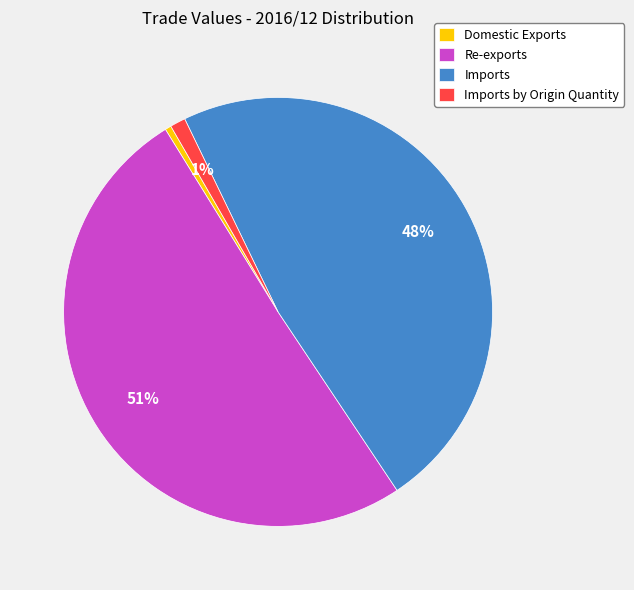

How many slices are in this pie chart?

4